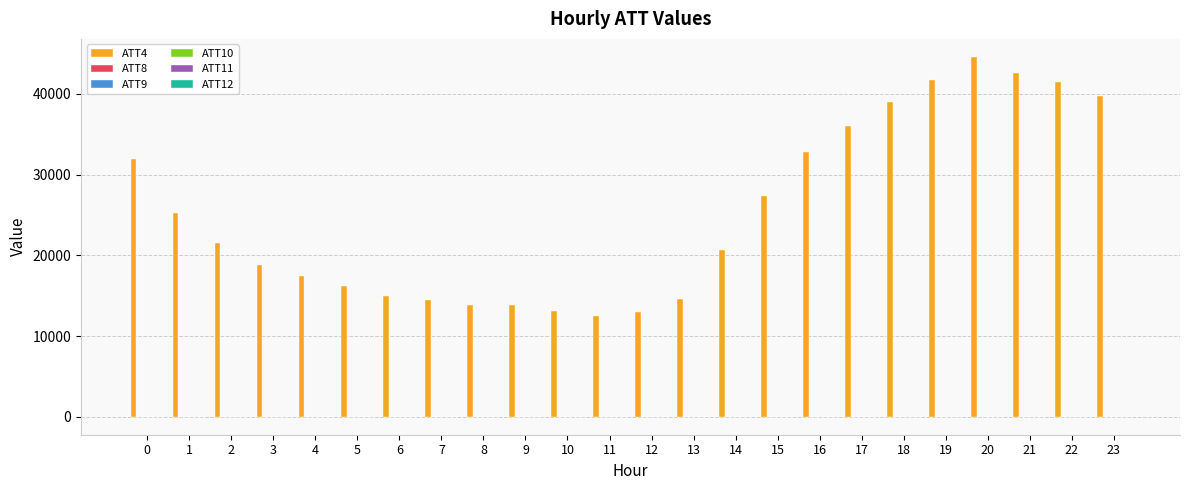

How many categories are shown in the chart?

24